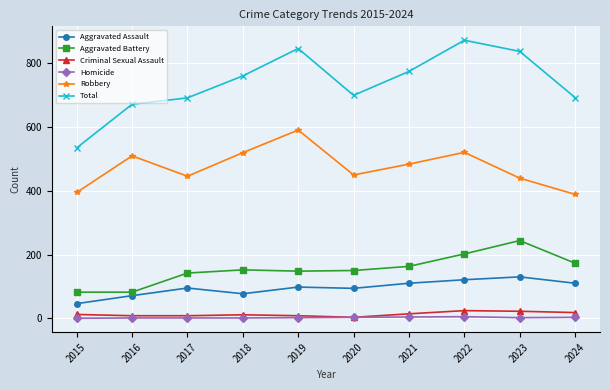

What value does the Robbery series have at 2021, to the nearest 10?

480